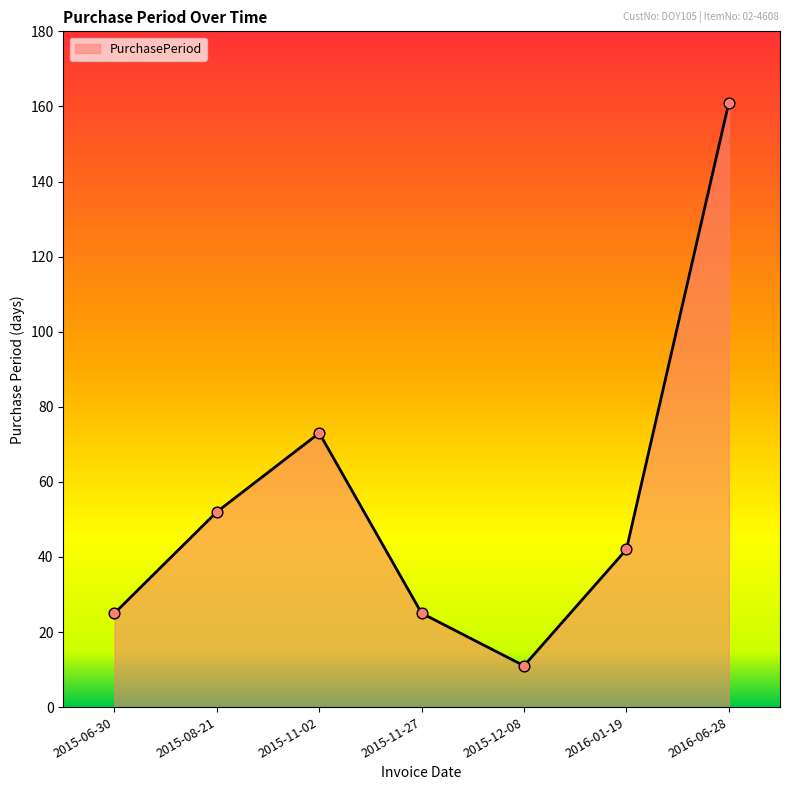

What is the change in value from 2015-12-08 to 2016-01-19?

+31